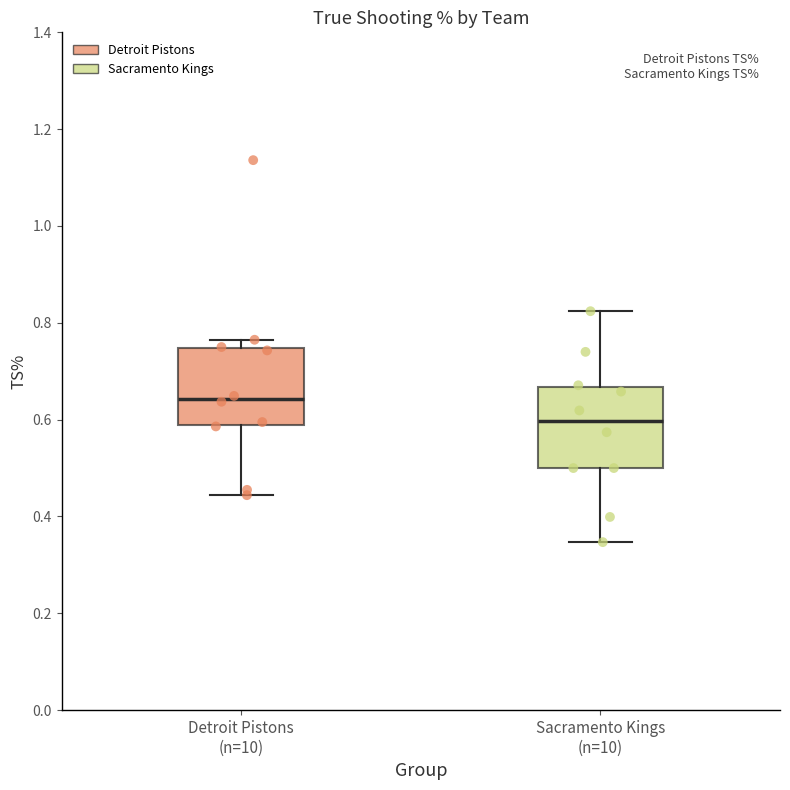

Which box's median line is the highest?

Detroit Pistons (n=10)